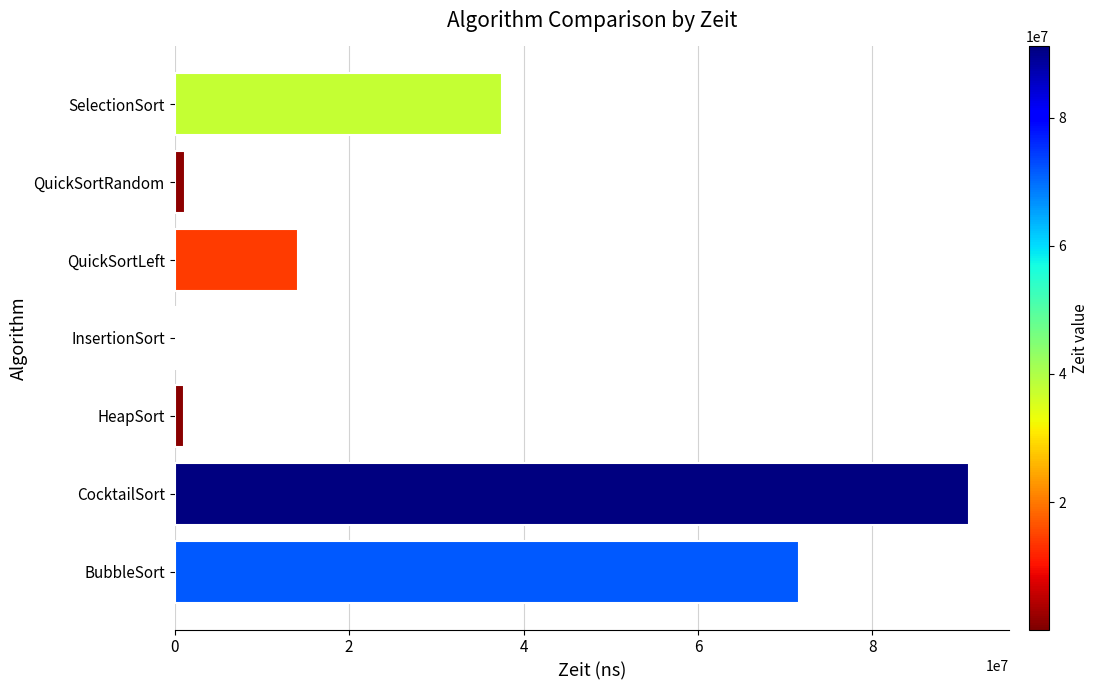

Where is the data nearest to the value 45616500?

SelectionSort